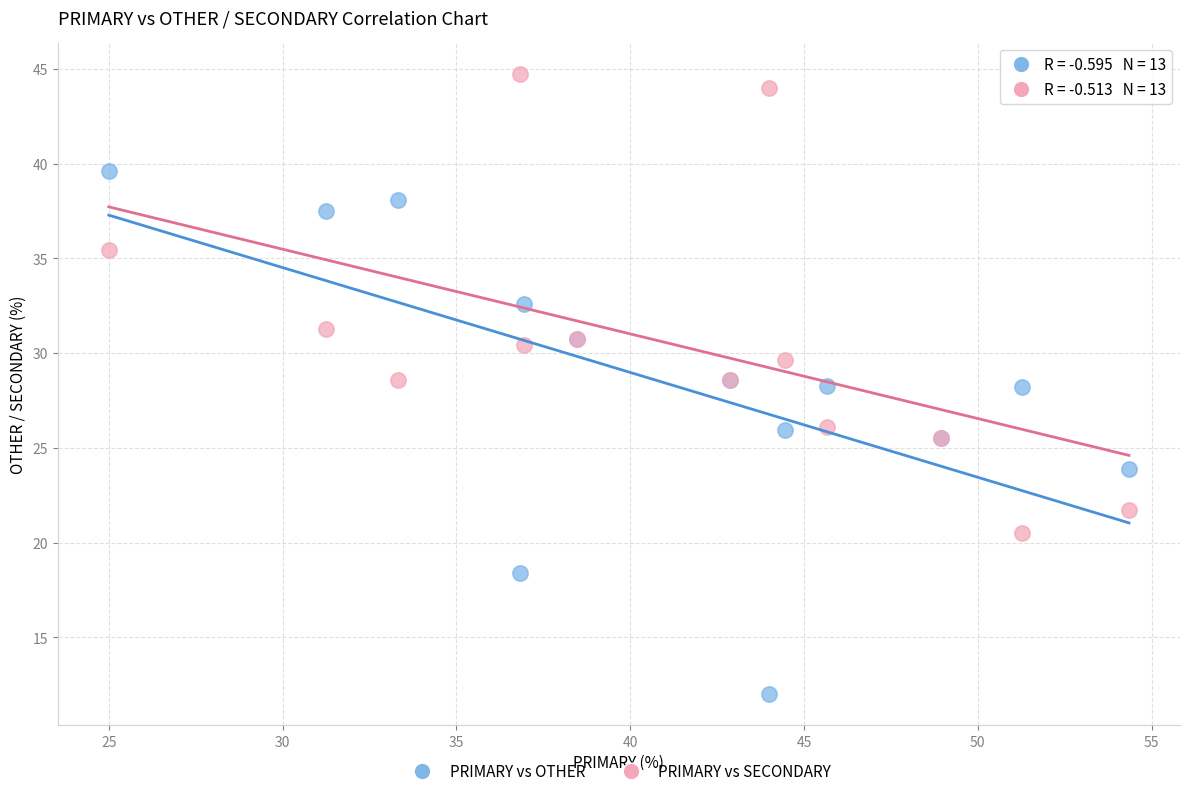

Which series reaches the minimum Y coordinate?

PRIMARY vs OTHER